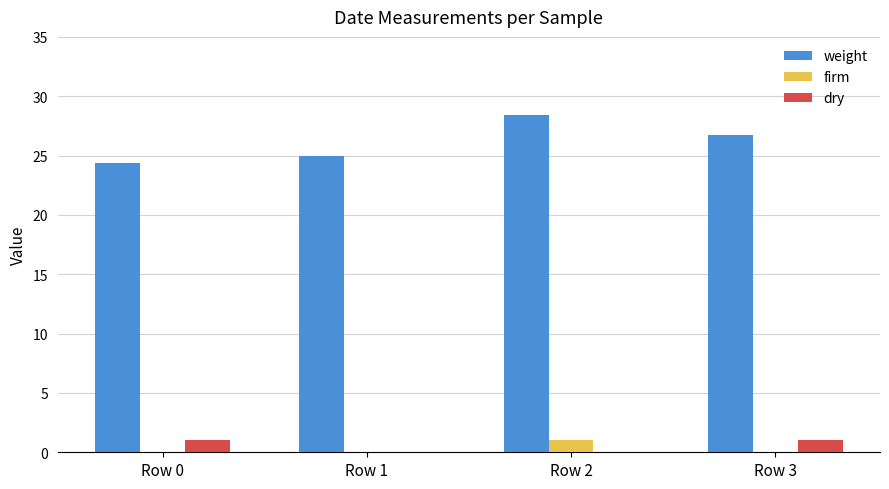

How many series are shown in this chart?

3